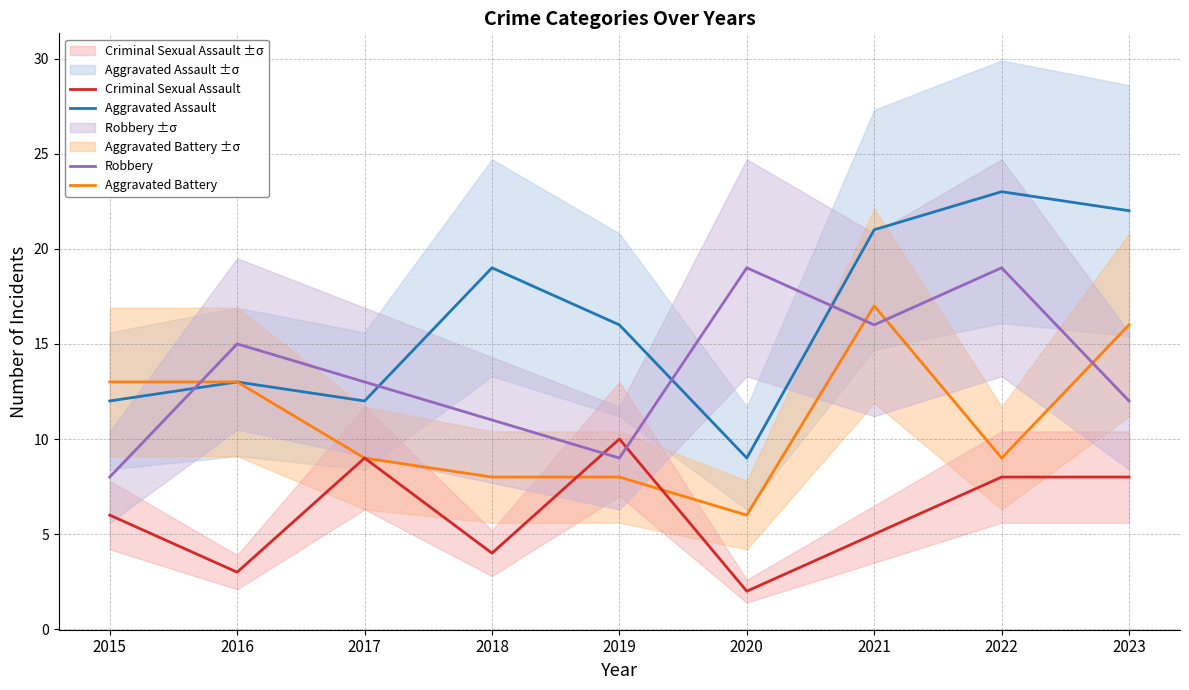

Is it true that Criminal Sexual Assault equals 8 at 2021?

False